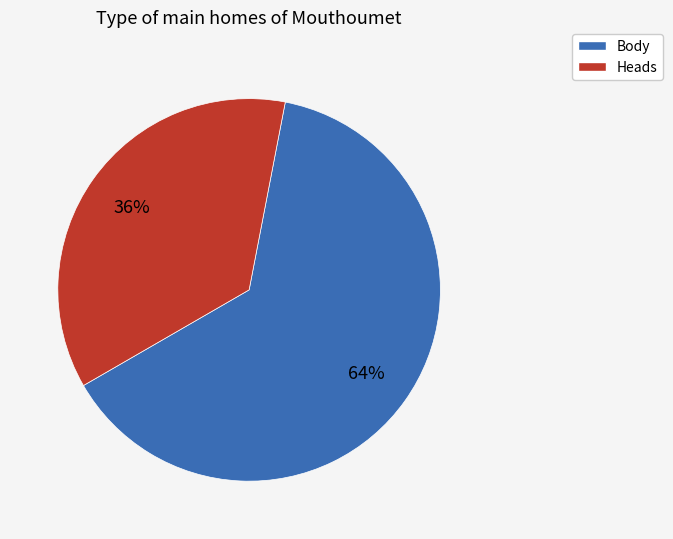

The Heads slice represents 28% of the pie. True or false?

False